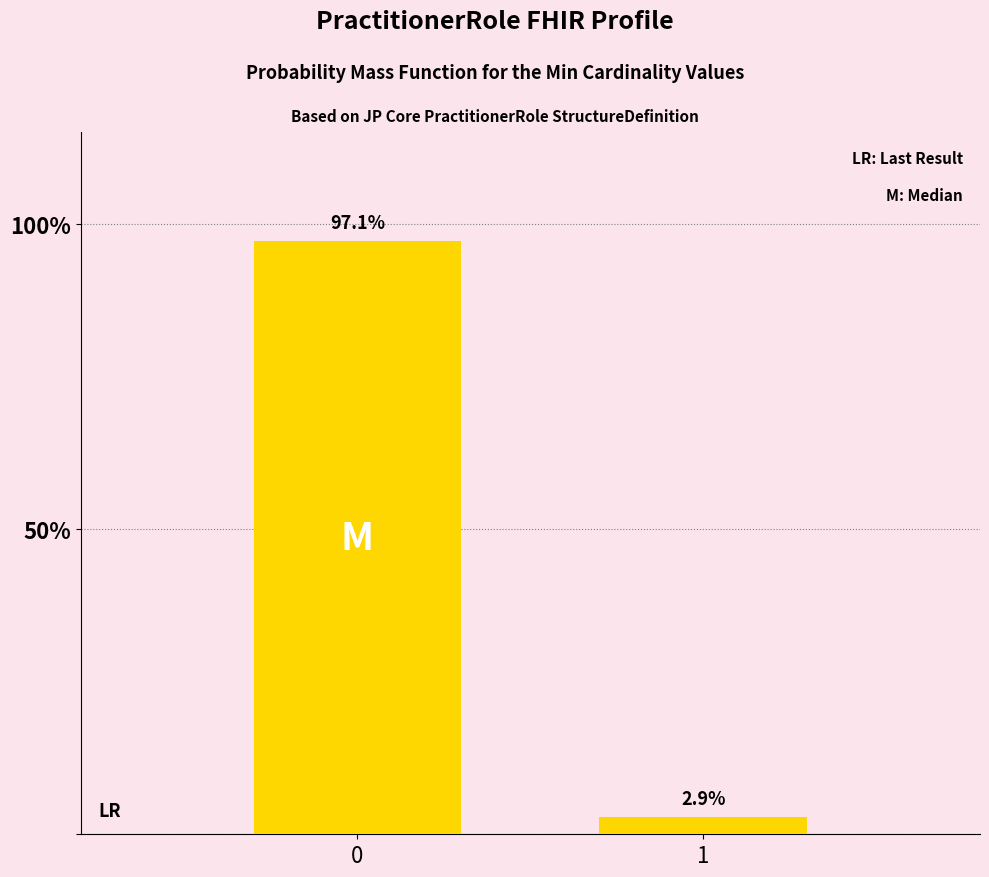

Reading left to right, extract all data points from this chart.

0=97.1	1=2.9